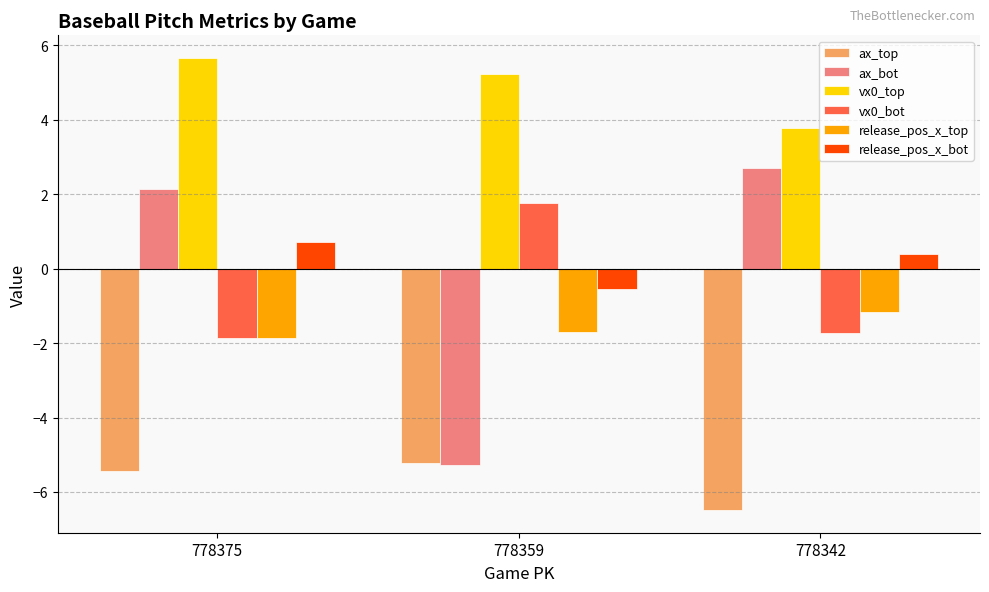

At which category is the sum across all series the highest?

778375